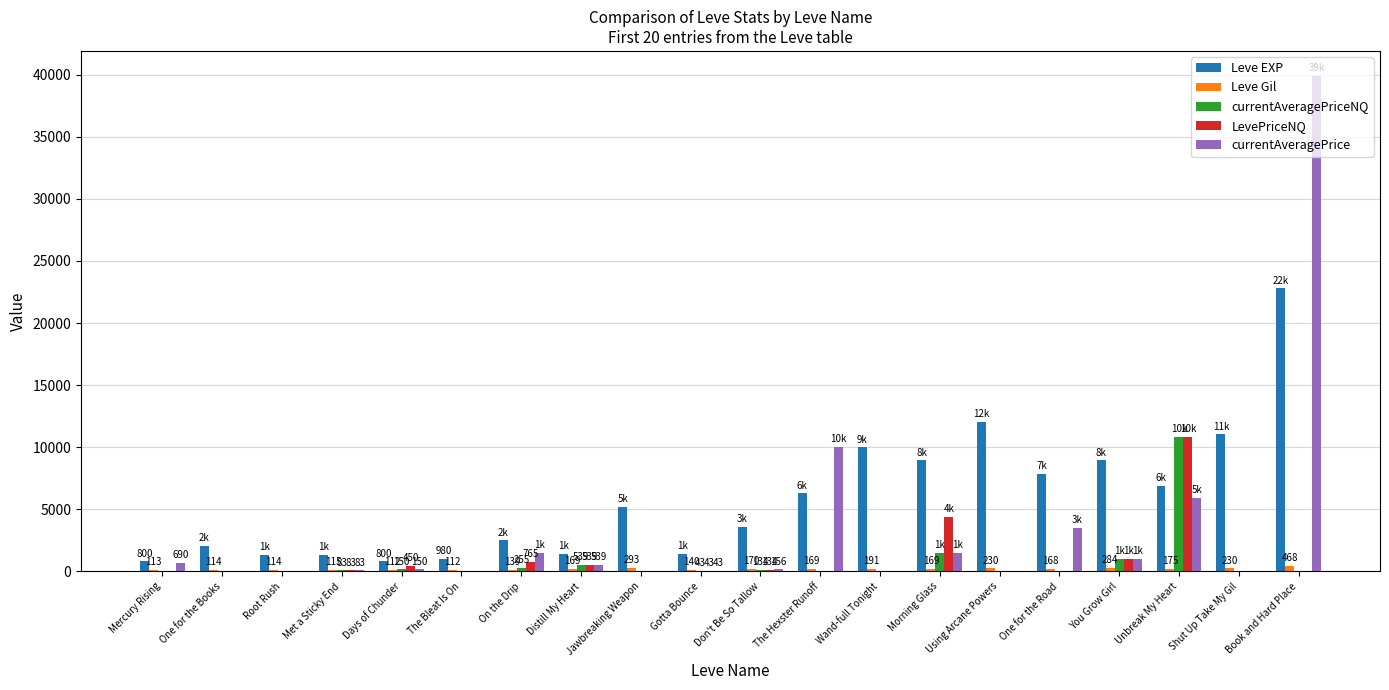

True or false: LevePriceNQ has a value of -3950 at Jawbreaking Weapon.

False